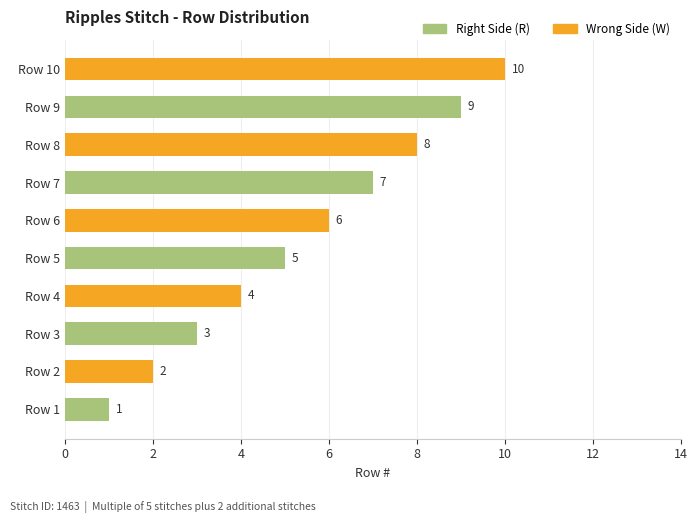

Reading left to right, what are all the values shown in this chart?

Right Side (R): 1	0	3	0	5	0	7	0	9	0
Wrong Side (W): 0	2	0	4	0	6	0	8	0	10